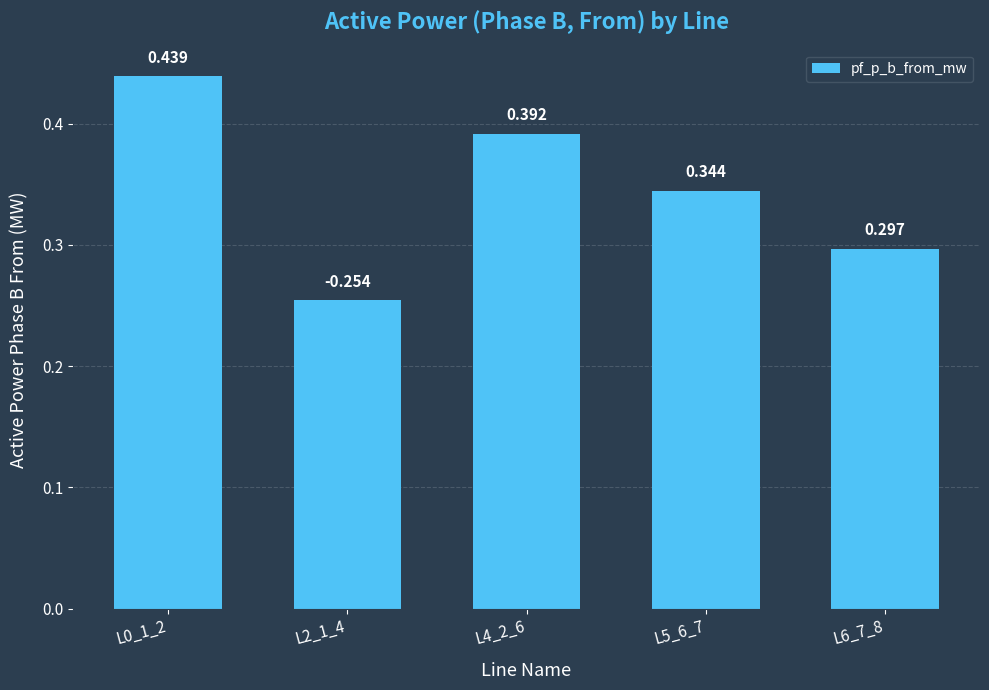

Where is the data nearest to the value 0?

L2_1_4